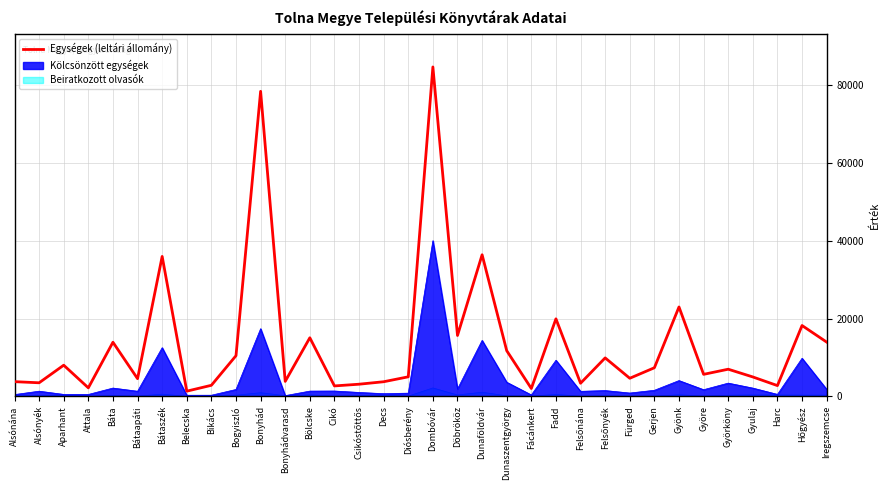

How many points are higher than both their immediate neighbors (excluding endpoints)?

12